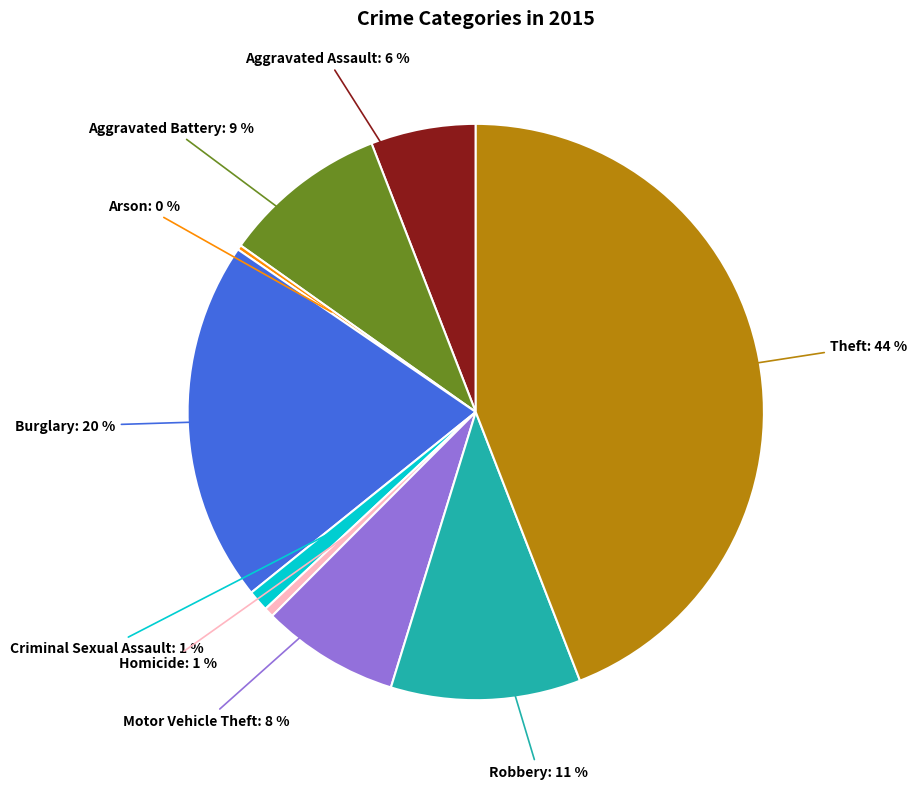

Is there any slice that represents more than half of the pie?

No